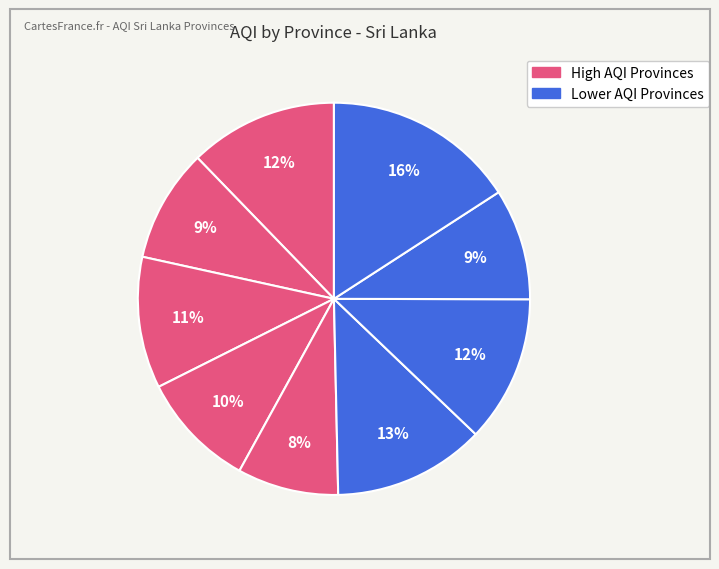

Count the number of slices in the pie.

9